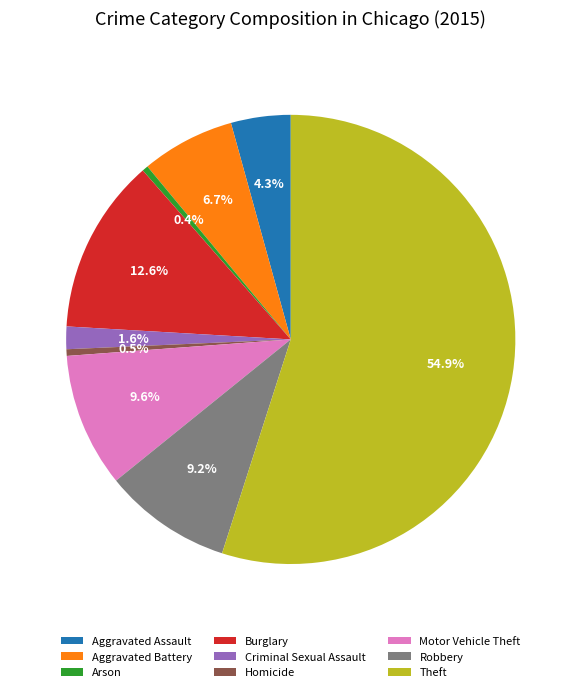

To the nearest percent, what portion does Aggravated Battery represent?

7%